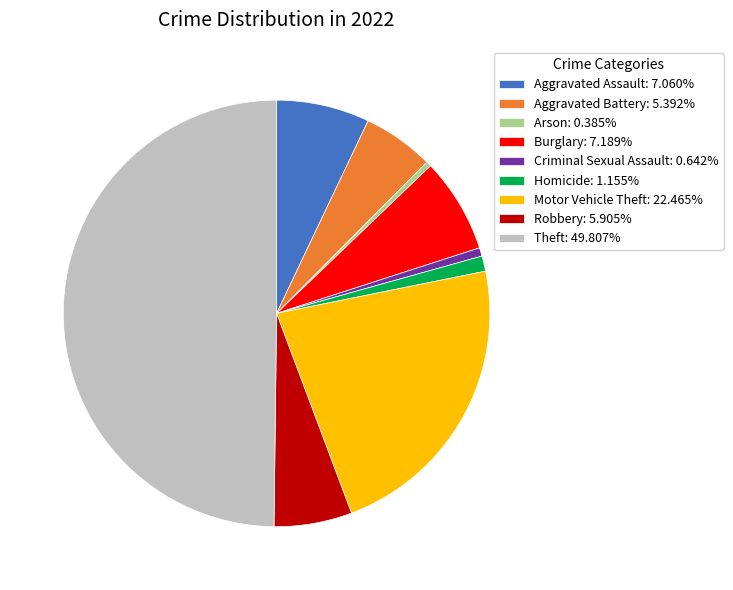

Does Homicide represent more than half of the total?

No